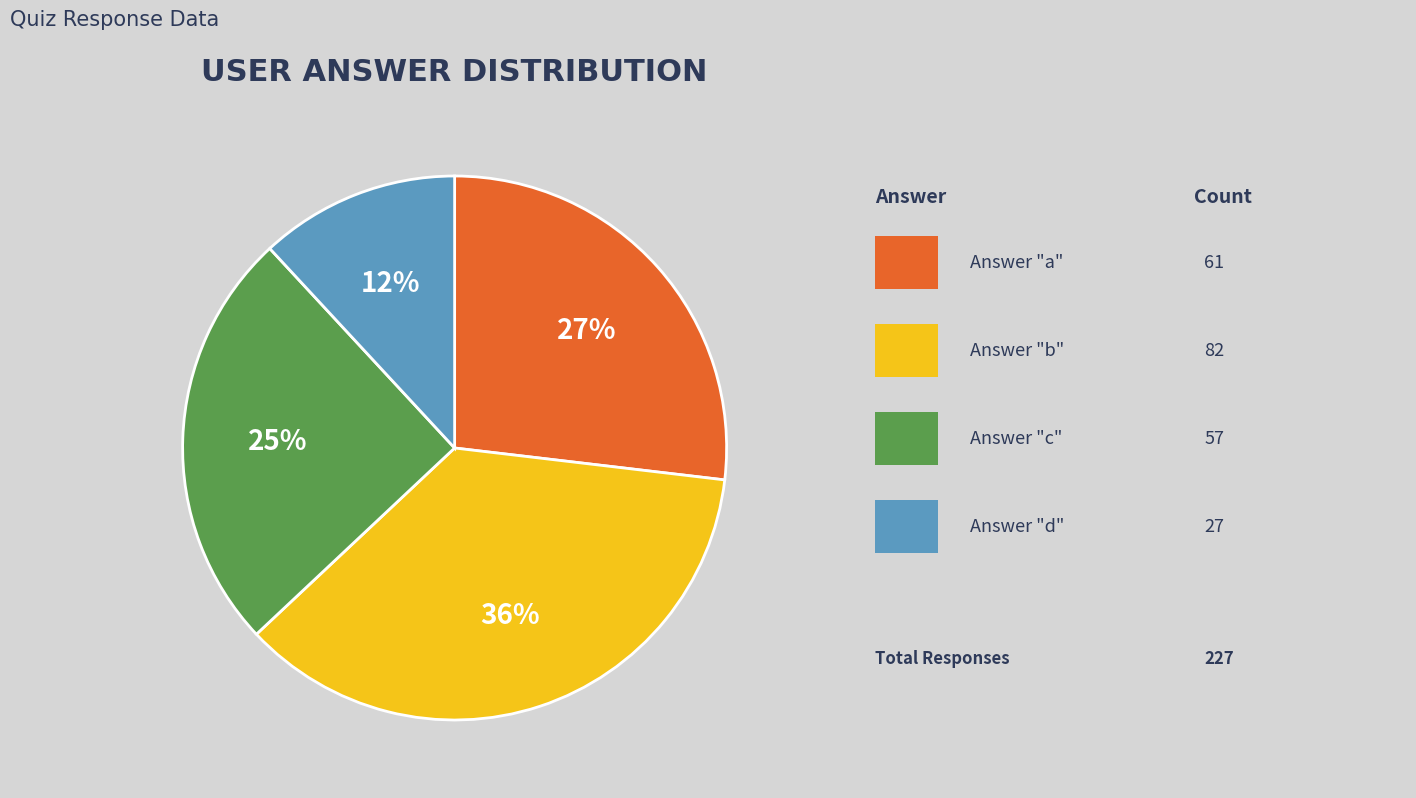

Is there a majority slice in this chart?

No